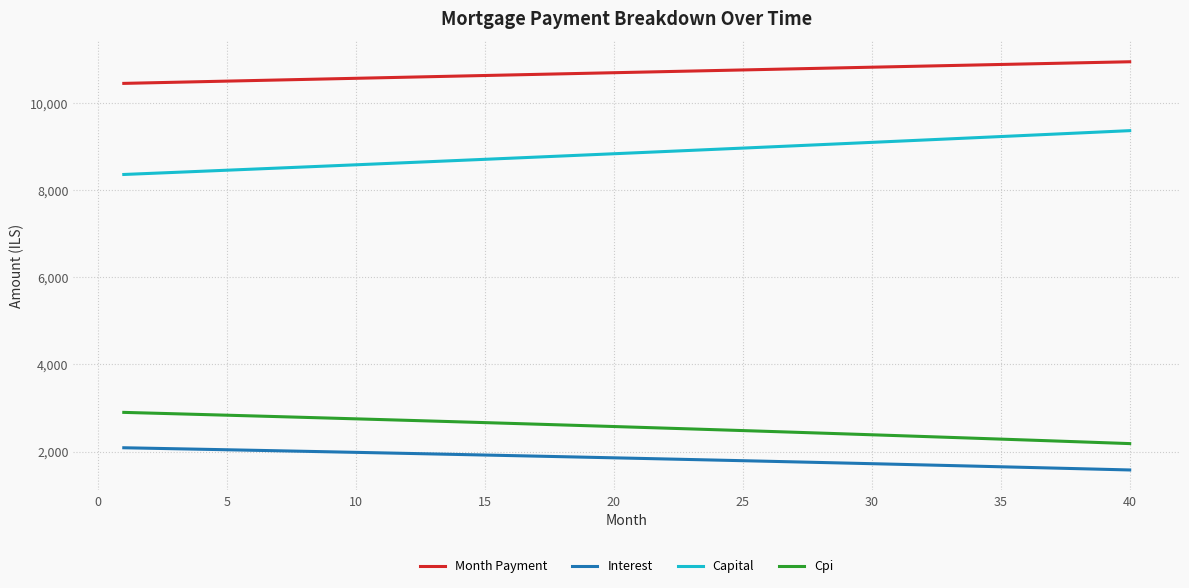

What is the smallest value displayed?

1580.0